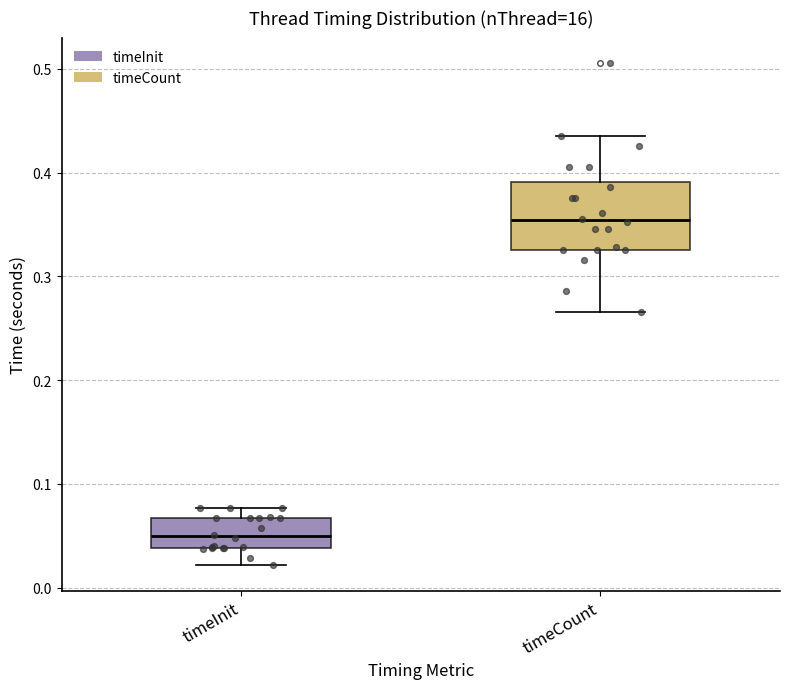

Reading left to right, transcribe this box plot: for each box, give where its median line is, the range the box spans, and where its two whiskers end, as read against the y-axis. The values are not printed on the chart, so give them approximately, as read against the axis.

timeInit: median 0.05, box 0.04 to 0.07, whiskers 0.02 to 0.08
timeCount: median 0.35, box 0.33 to 0.39, whiskers 0.27 to 0.44